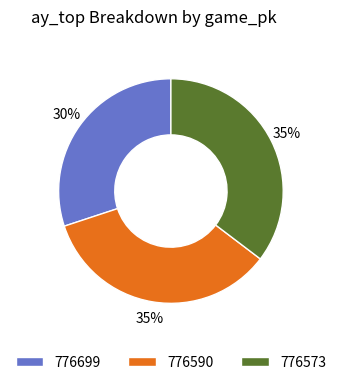

To the nearest percent, what is the combined percentage of 776699 and 776573?

65%